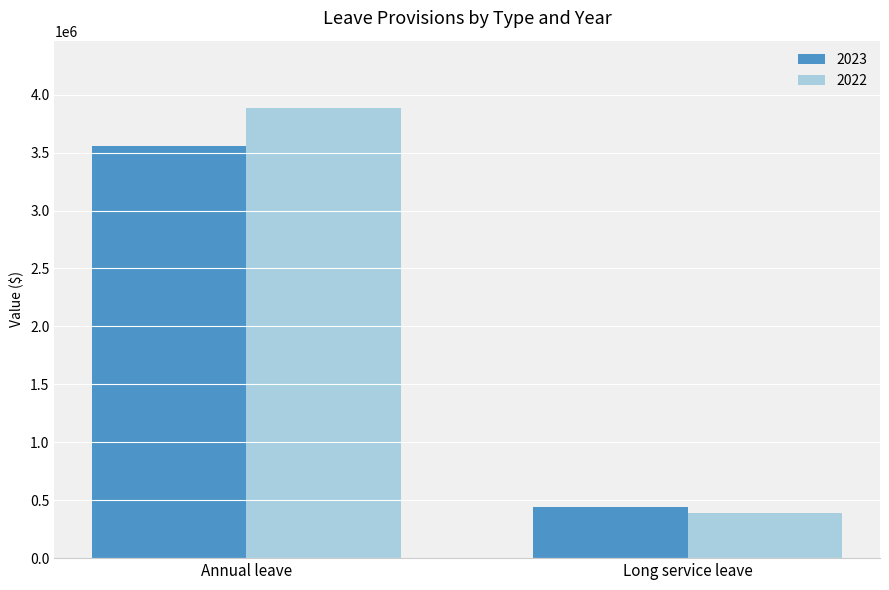

Reading left to right, transcribe all the data shown in this chart.

2023: Annual leave=3560750	Long service leave=445043
2022: Annual leave=3883702	Long service leave=390624